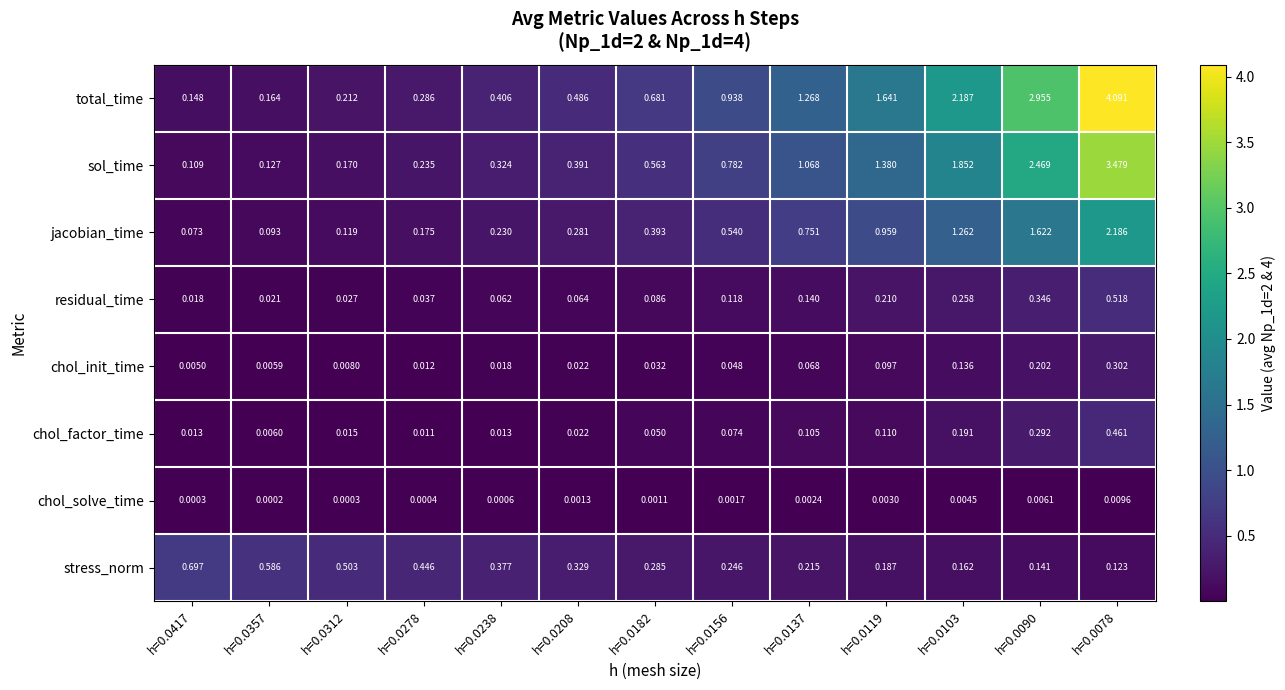

At how many categories does at least one series exceed 3?

1